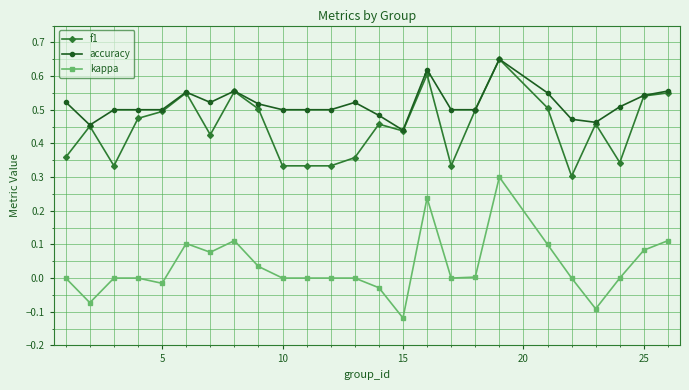

Which series has the largest range (max minus min)?

kappa